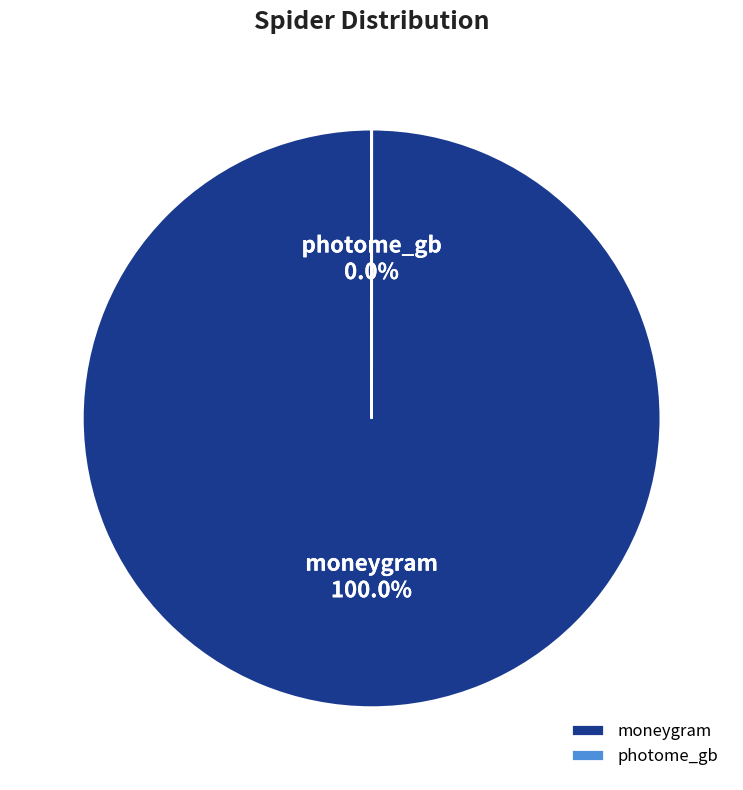

To the nearest percent, what is the combined percentage of moneygram and photome_gb?

100%